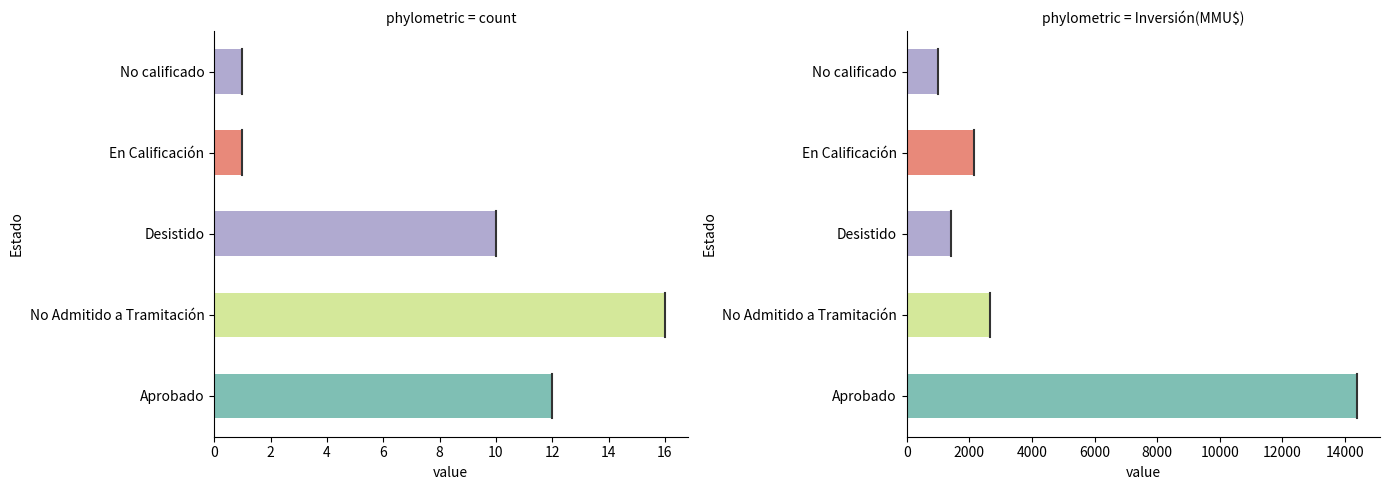

What is the value of the Inversión(MMU$) bar at the 5th from the left?

1000